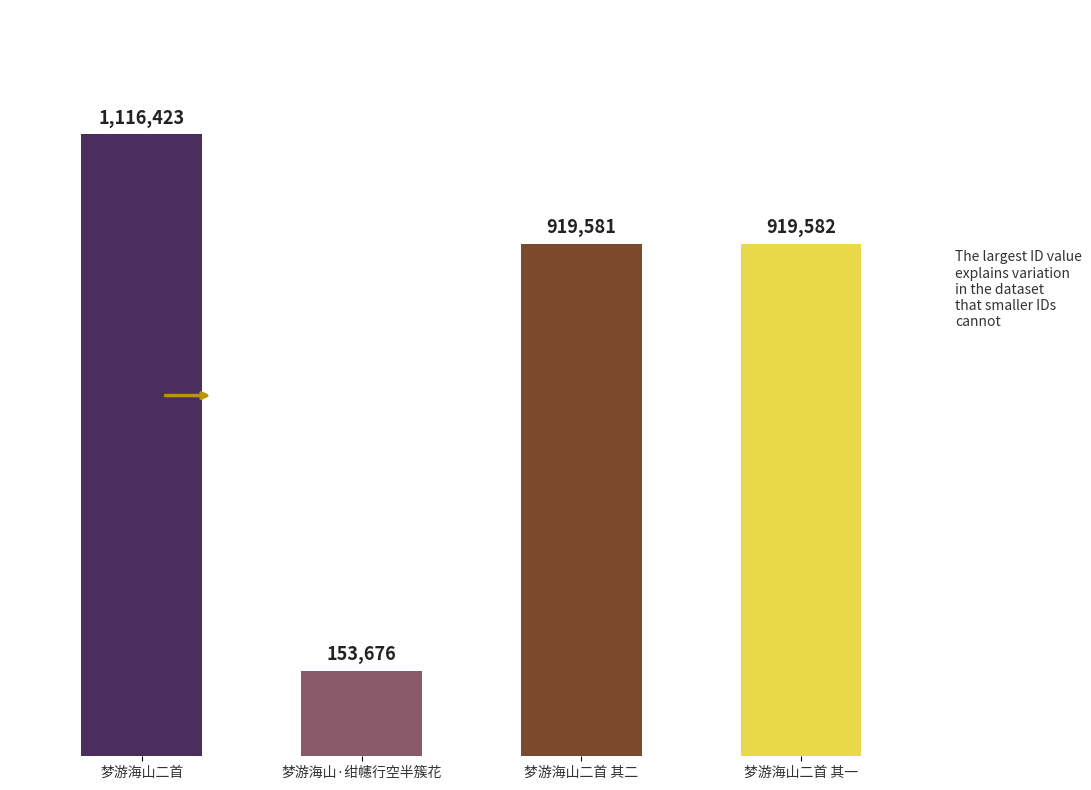

Are the bars grouped side by side (vs. stacked)?

No